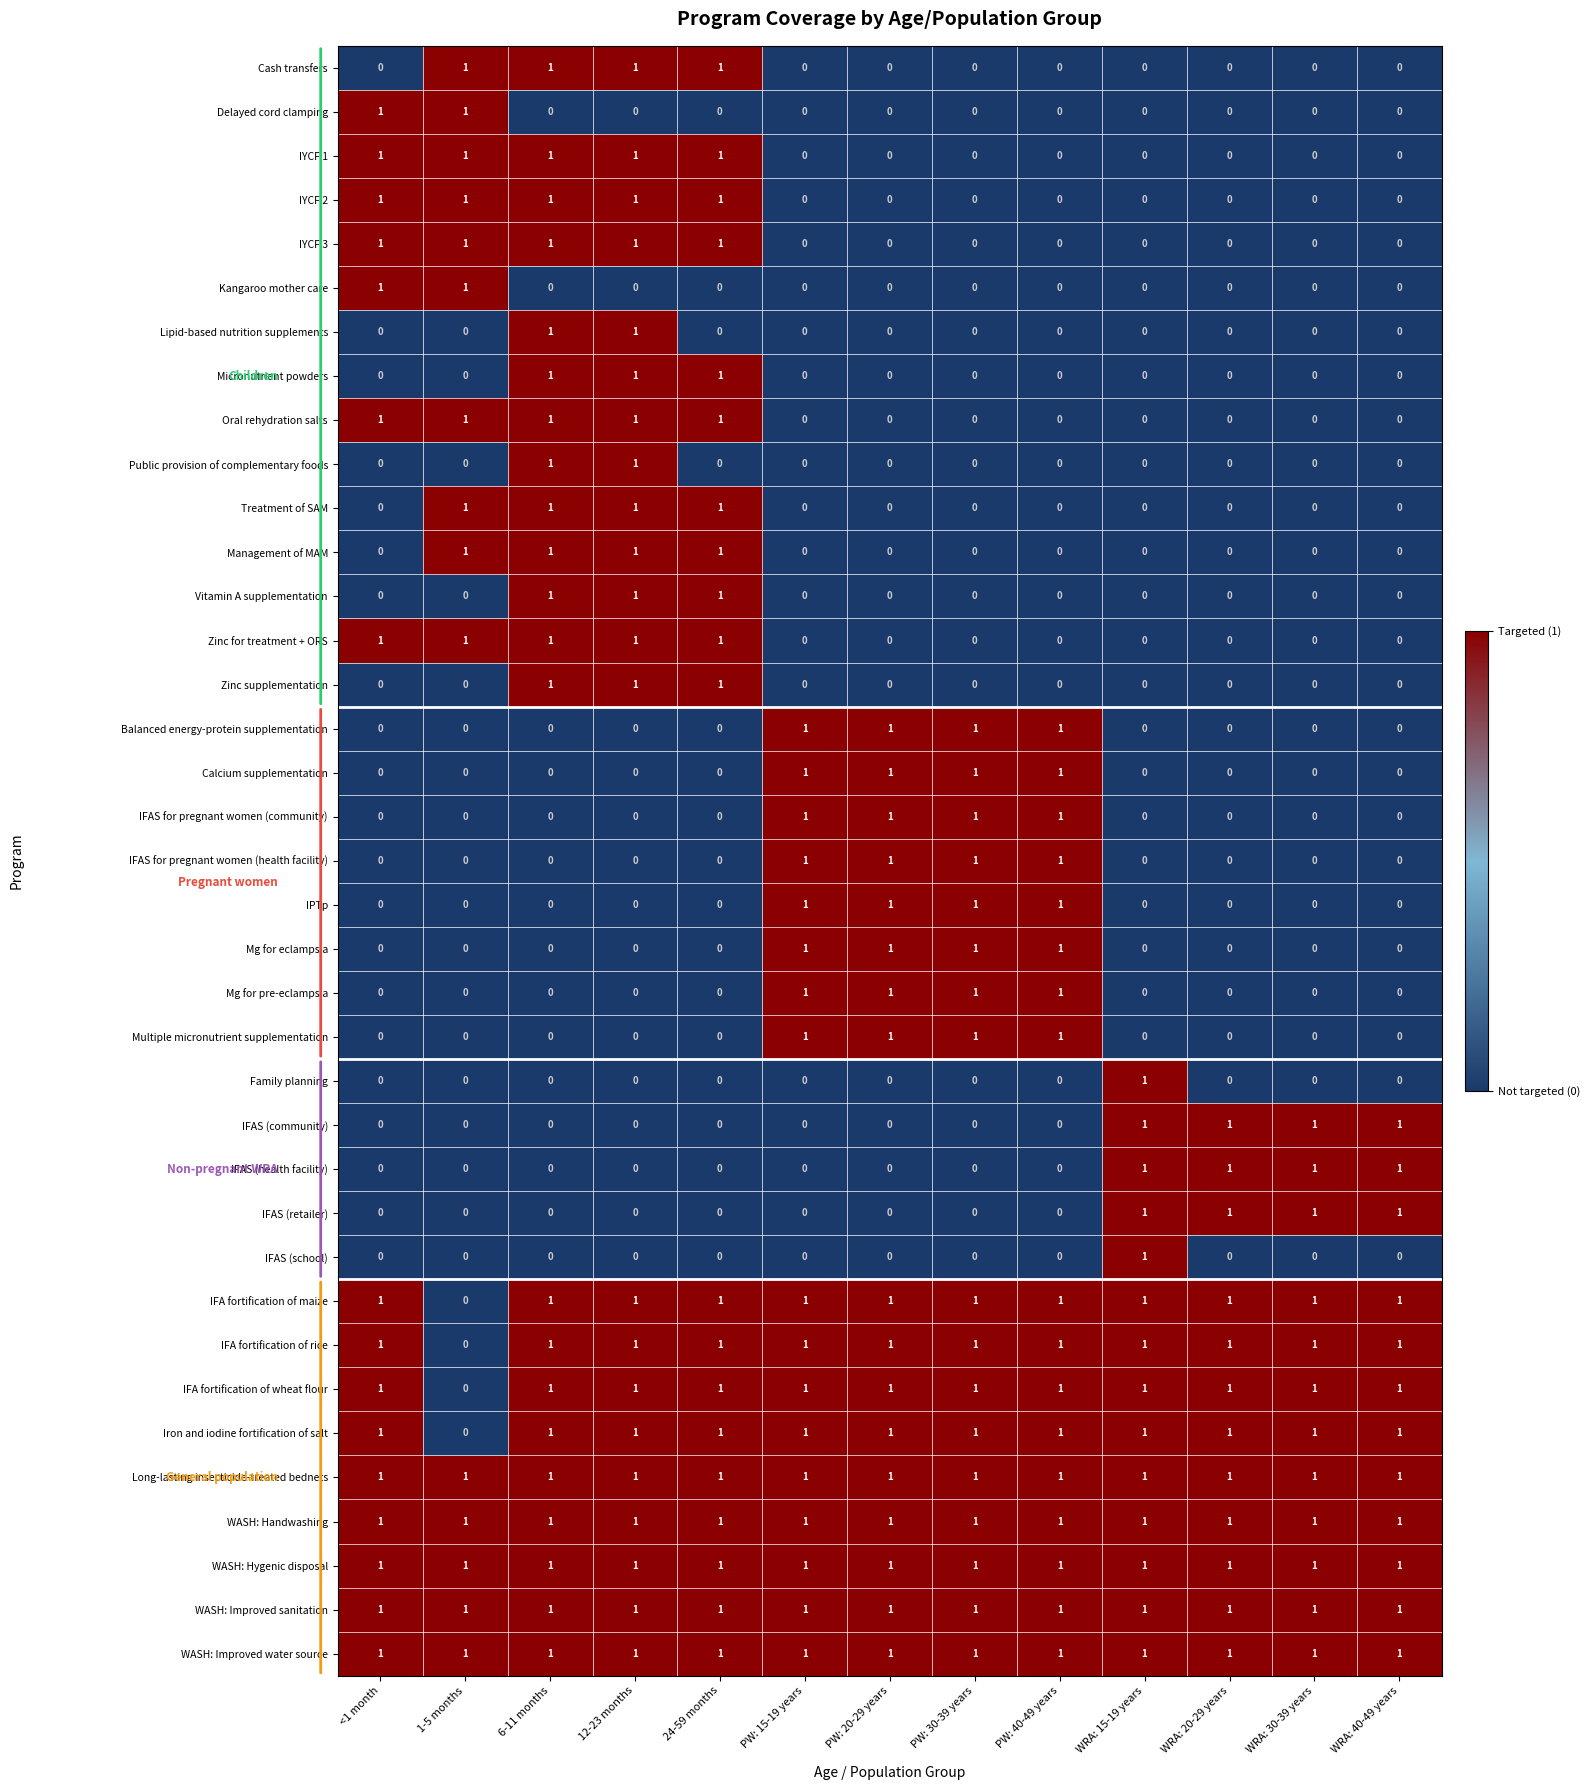

What is the total value across all series at WRA: 20-29 years?

12